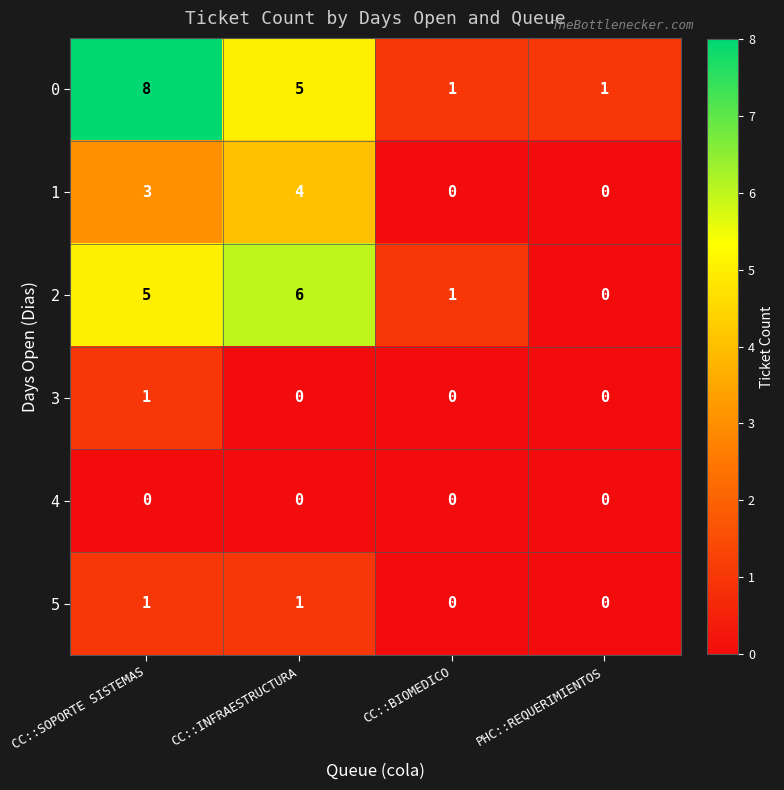

Which series has the largest total across all categories?

0